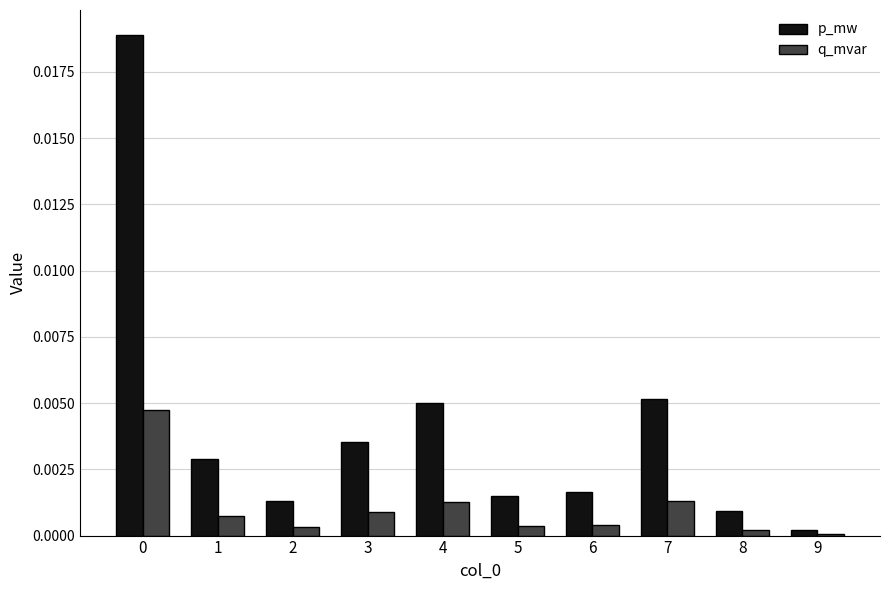

Is it true that q_mvar equals 0.0 at 9?

True